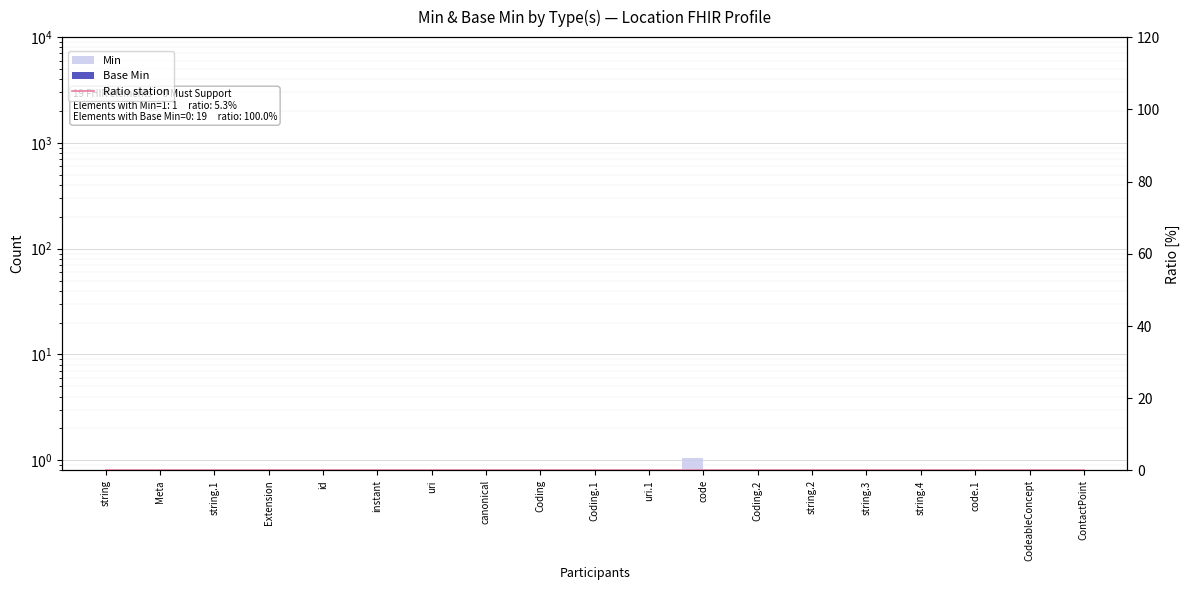

Is the value of Base Min at Meta greater than the value of Min at string.4?

No